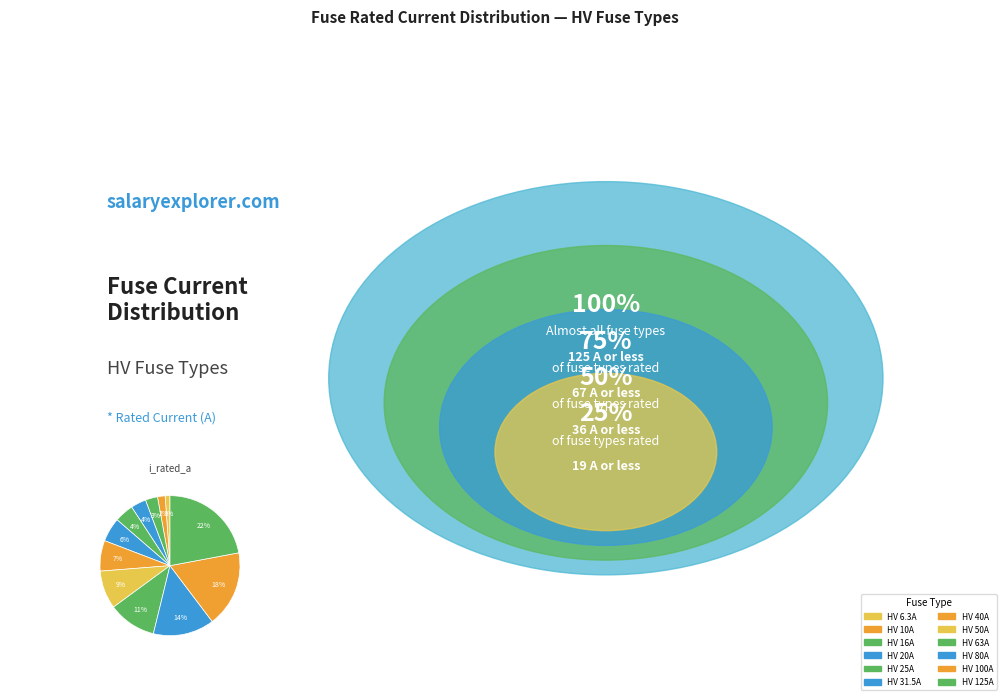

What percentage is the HV 80A slice, to the nearest percent?

14%